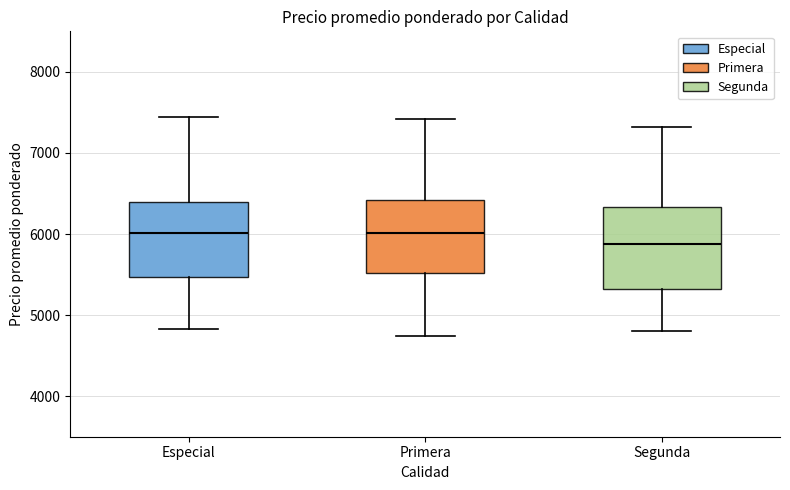

Where is the lower edge of the box for Especial on the y-axis? The values are not printed on the chart, so give them approximately, as read against the axis.

5500